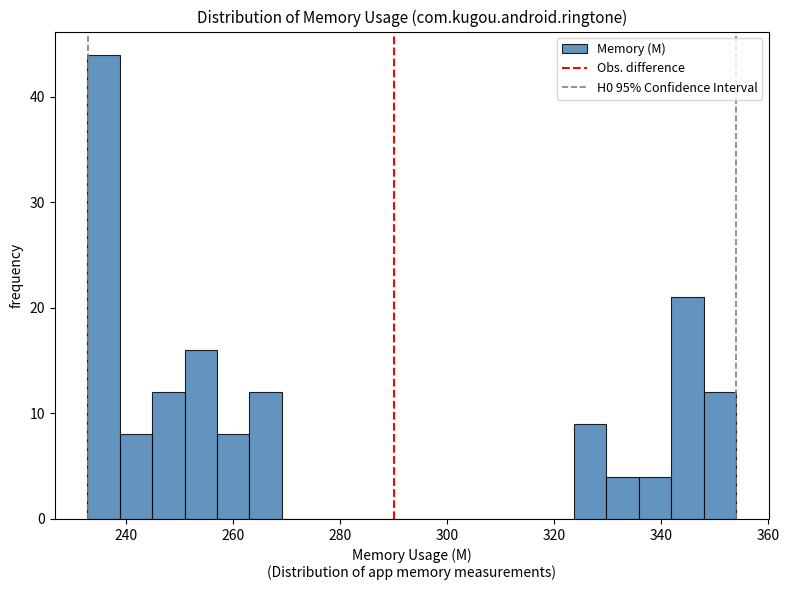

Around what value on the x-axis is the tallest bar? Give the approximate position of its centre, as read against the axis.

236